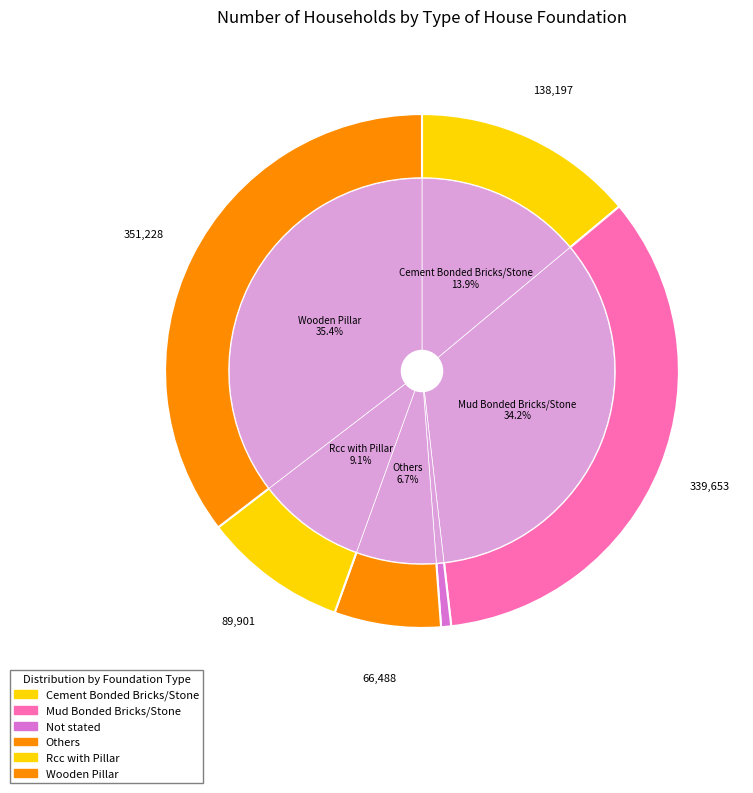

Count the number of slices in the pie.

6